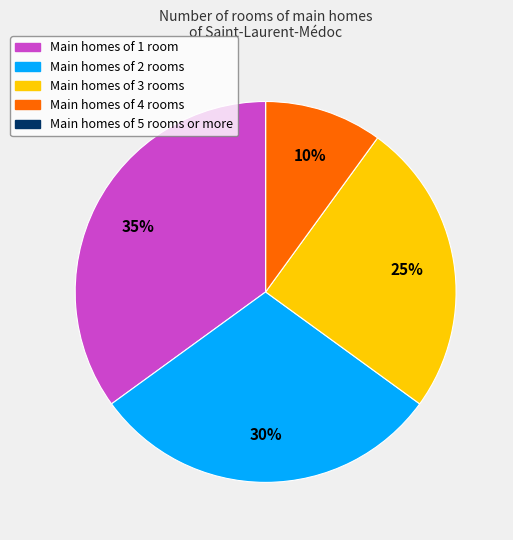

Is there any slice that represents more than half of the pie?

No